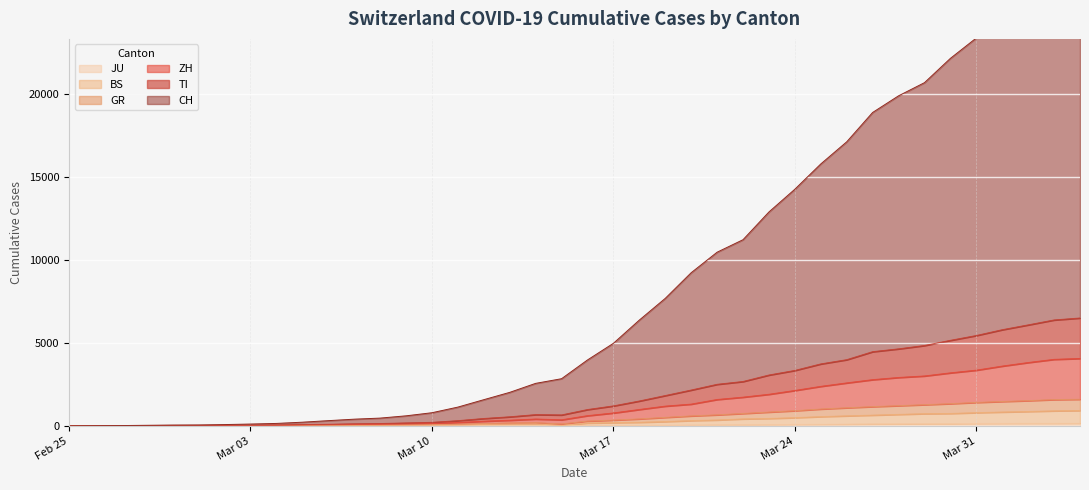

True or false: GR and BS cross at least once.

False